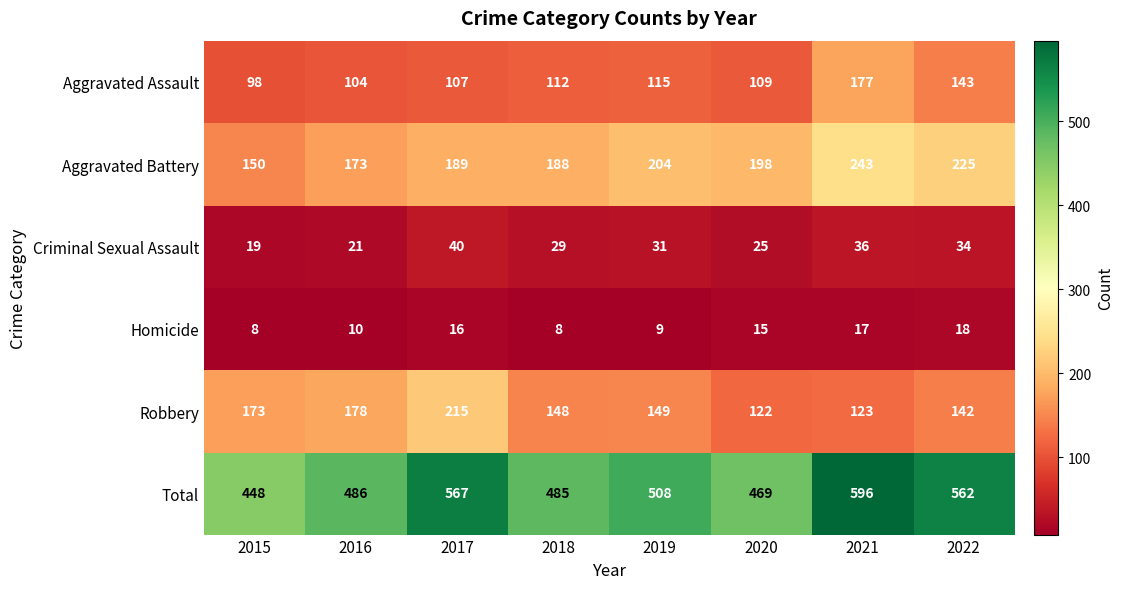

What is the difference between the Total values at 2017 and 2019?

59